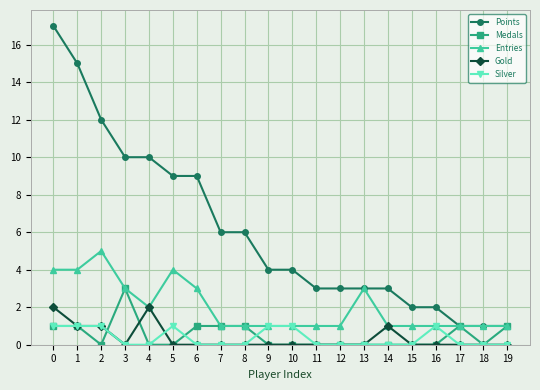

True or false: Silver has more than 0 interior local peaks.

True